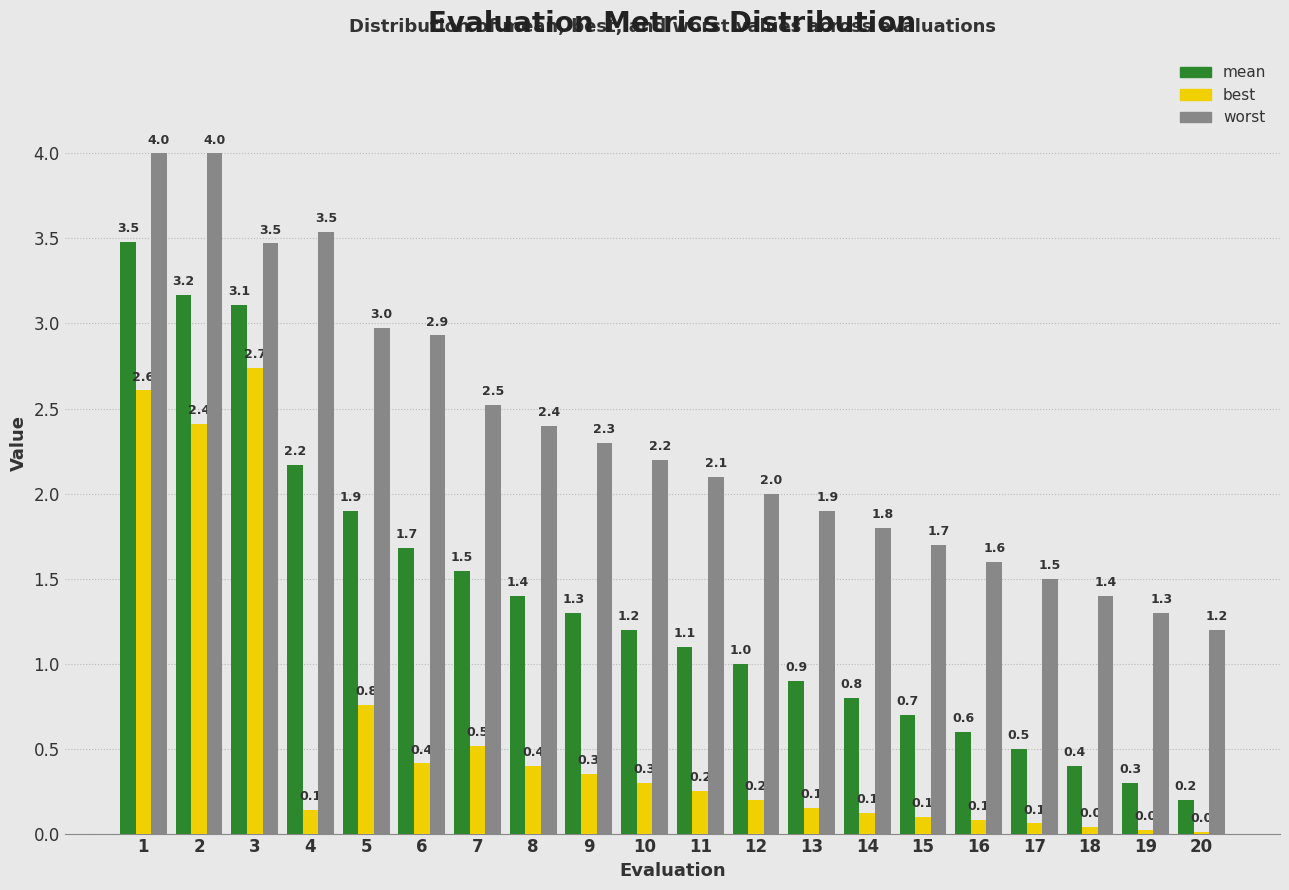

Which series has the largest total across all categories?

worst